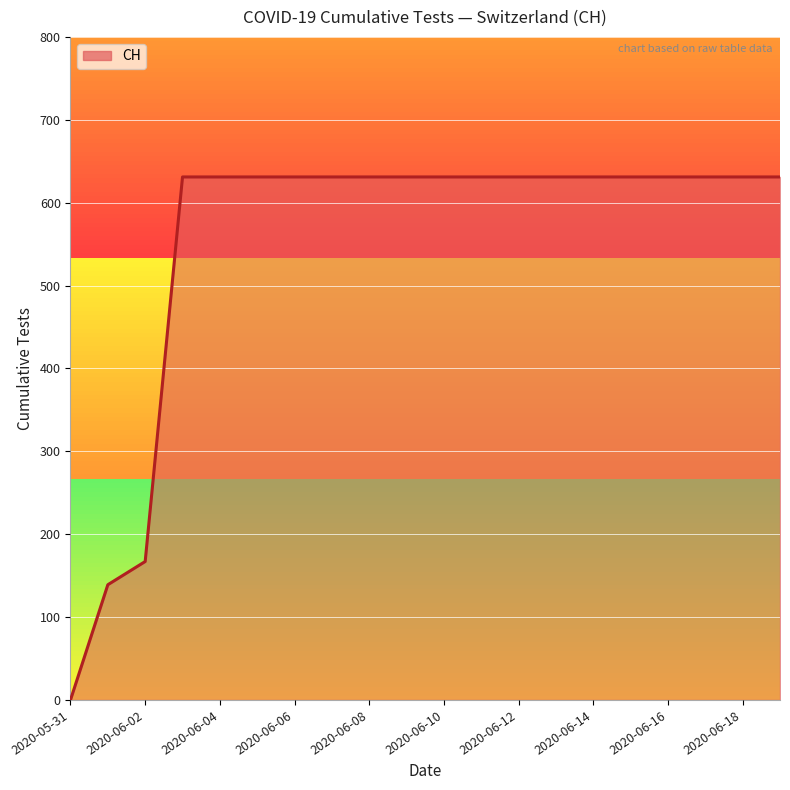

How many values are below 631?

3